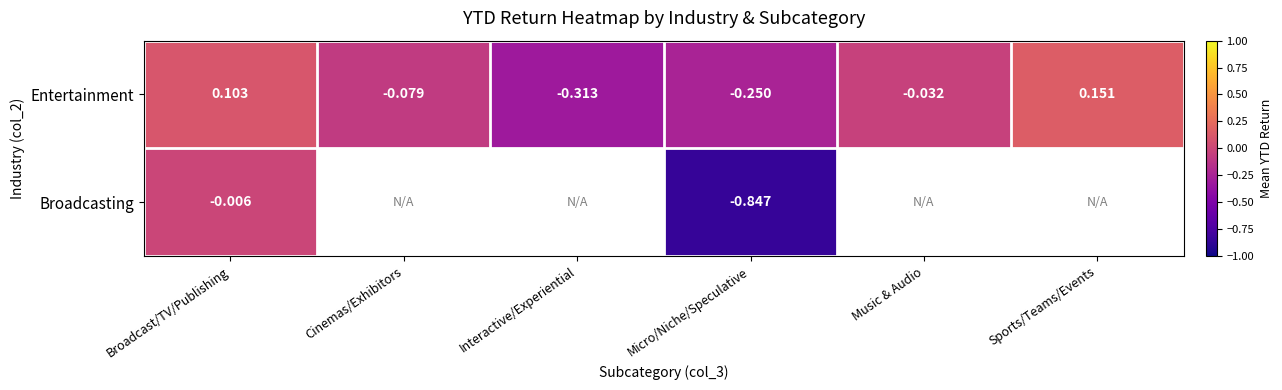

At which label does Entertainment first exceed 0?

Broadcast/TV/Publishing